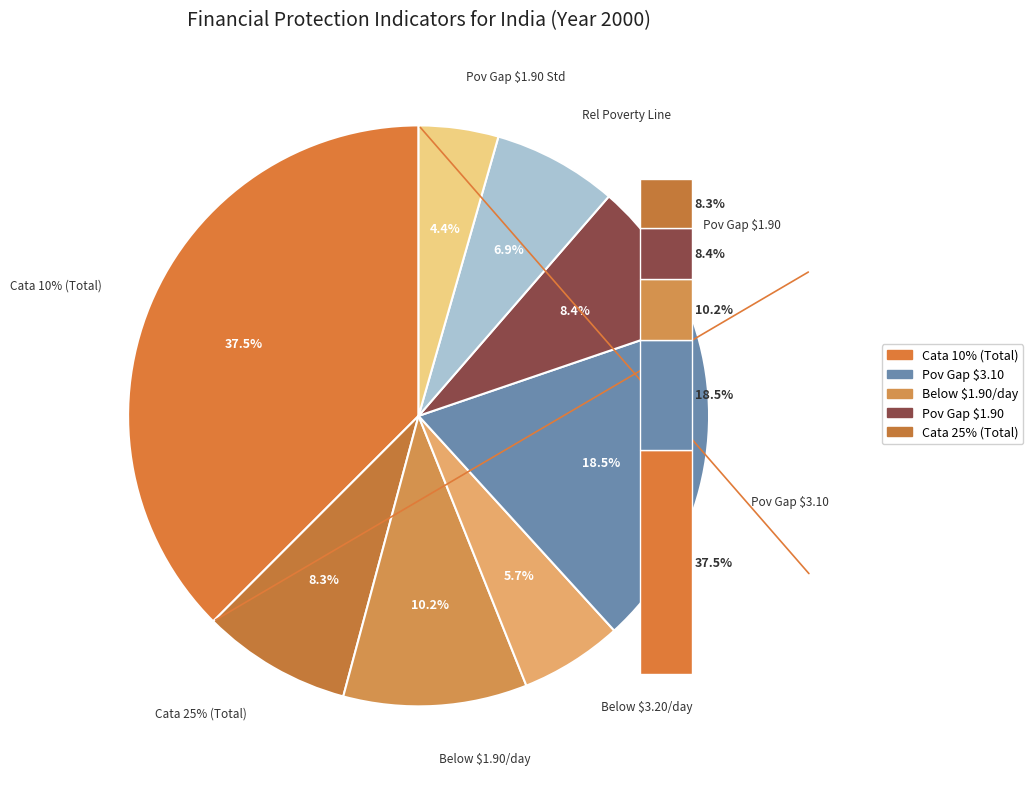

Which category has the smallest portion of the pie?

FINPROTECTION_IMP_PG_190_STD